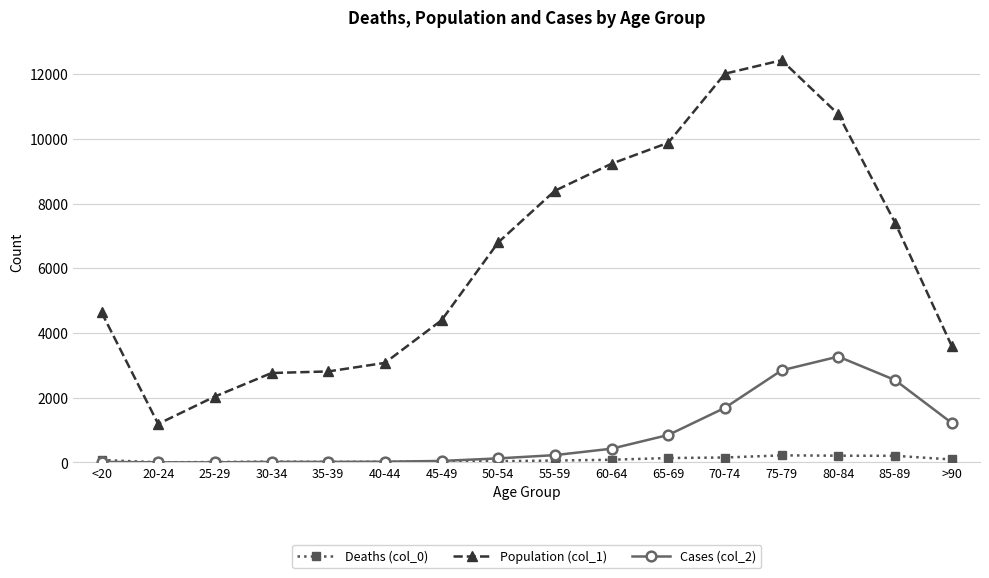

Is the value of Cases (col_2) at 55-59 greater than the value of Population (col_1) at 55-59?

No